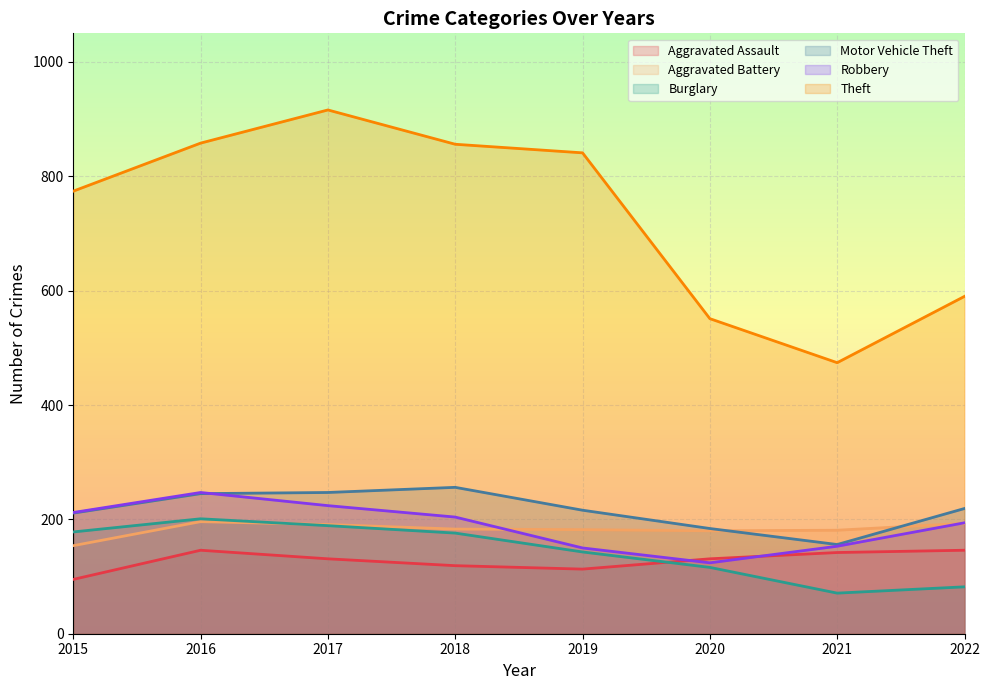

What is the value of the Burglary point at the 3rd from the left?

189